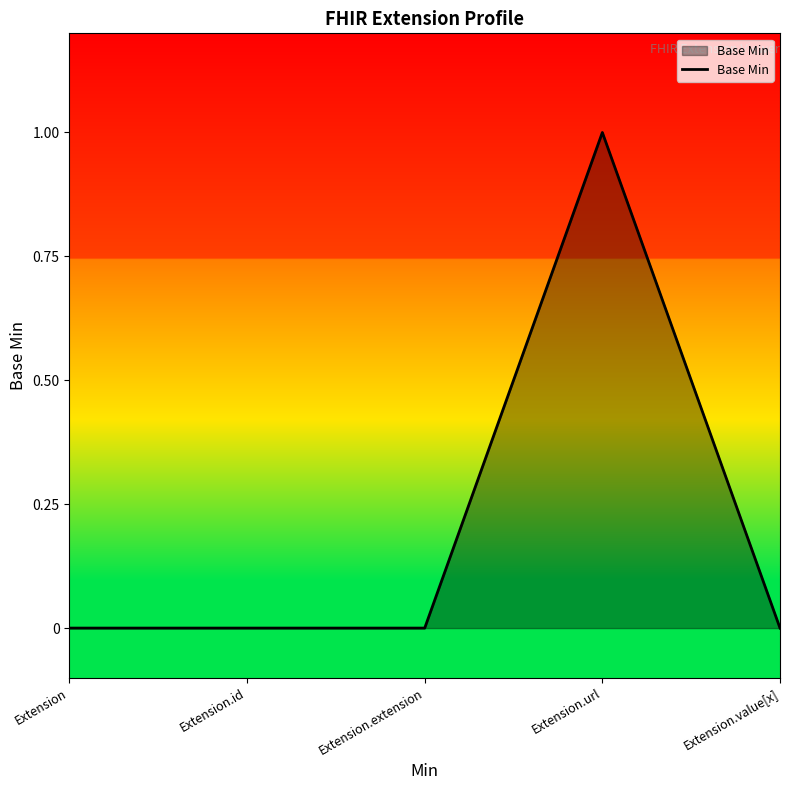

Reading left to right, list all the values displayed in this chart.

0	0	0	1	0